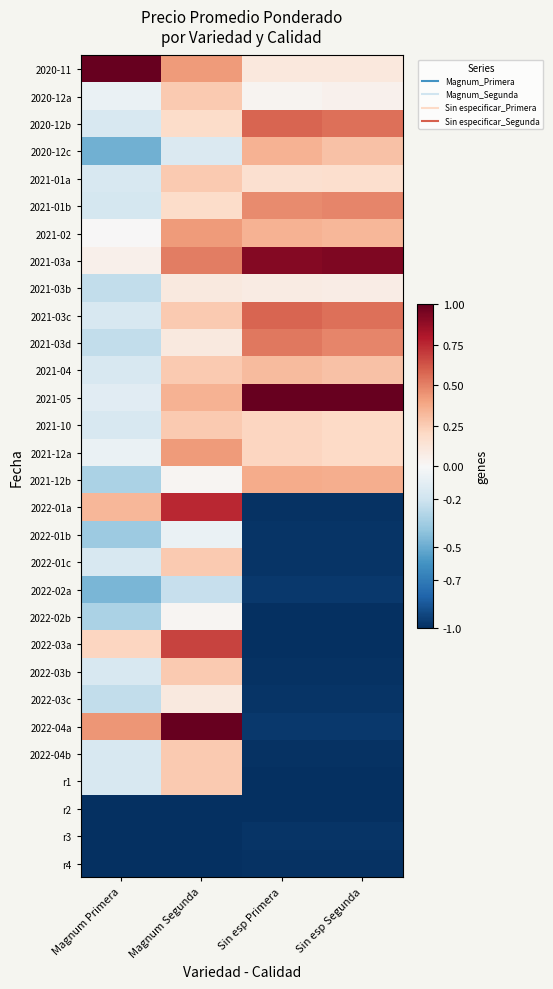

Reading left to right, extract all data points from this chart.

2020-11: Magnum Primera=1.0	Magnum Segunda=0.4	Sin esp Primera=0.1	Sin esp Segunda=0.1
2020-12a: Magnum Primera=-0.1	Magnum Segunda=0.3	Sin esp Primera=0.0	Sin esp Segunda=0.0
2020-12b: Magnum Primera=-0.2	Magnum Segunda=0.2	Sin esp Primera=0.6	Sin esp Segunda=0.6
2020-12c: Magnum Primera=-0.5	Magnum Segunda=-0.1	Sin esp Primera=0.3	Sin esp Segunda=0.3
2021-01a: Magnum Primera=-0.2	Magnum Segunda=0.3	Sin esp Primera=0.2	Sin esp Segunda=0.2
2021-01b: Magnum Primera=-0.2	Magnum Segunda=0.2	Sin esp Primera=0.5	Sin esp Segunda=0.5
2021-02: Magnum Primera=0.0	Magnum Segunda=0.4	Sin esp Primera=0.3	Sin esp Segunda=0.3
2021-03a: Magnum Primera=0.1	Magnum Segunda=0.5	Sin esp Primera=0.9	Sin esp Segunda=0.9
2021-03b: Magnum Primera=-0.2	Magnum Segunda=0.1	Sin esp Primera=0.1	Sin esp Segunda=0.1
2021-03c: Magnum Primera=-0.2	Magnum Segunda=0.3	Sin esp Primera=0.6	Sin esp Segunda=0.6
2021-03d: Magnum Primera=-0.2	Magnum Segunda=0.1	Sin esp Primera=0.5	Sin esp Segunda=0.5
2021-04: Magnum Primera=-0.2	Magnum Segunda=0.3	Sin esp Primera=0.3	Sin esp Segunda=0.3
2021-05: Magnum Primera=-0.1	Magnum Segunda=0.3	Sin esp Primera=1.0	Sin esp Segunda=1.0
2021-10: Magnum Primera=-0.2	Magnum Segunda=0.3	Sin esp Primera=0.2	Sin esp Segunda=0.2
2021-12a: Magnum Primera=-0.1	Magnum Segunda=0.4	Sin esp Primera=0.2	Sin esp Segunda=0.2
2021-12b: Magnum Primera=-0.3	Magnum Segunda=0.0	Sin esp Primera=0.4	Sin esp Segunda=0.4
2022-01a: Magnum Primera=0.3	Magnum Segunda=0.8	Sin esp Primera=-1.0	Sin esp Segunda=-1.0
2022-01b: Magnum Primera=-0.4	Magnum Segunda=-0.1	Sin esp Primera=-1.0	Sin esp Segunda=-1.0
2022-01c: Magnum Primera=-0.2	Magnum Segunda=0.3	Sin esp Primera=-1.0	Sin esp Segunda=-1.0
2022-02a: Magnum Primera=-0.5	Magnum Segunda=-0.2	Sin esp Primera=-1.0	Sin esp Segunda=-1.0
2022-02b: Magnum Primera=-0.3	Magnum Segunda=0.0	Sin esp Primera=-1.0	Sin esp Segunda=-1.0
2022-03a: Magnum Primera=0.2	Magnum Segunda=0.7	Sin esp Primera=-1.0	Sin esp Segunda=-1.0
2022-03b: Magnum Primera=-0.2	Magnum Segunda=0.3	Sin esp Primera=-1.0	Sin esp Segunda=-1.0
2022-03c: Magnum Primera=-0.2	Magnum Segunda=0.1	Sin esp Primera=-1.0	Sin esp Segunda=-1.0
2022-04a: Magnum Primera=0.4	Magnum Segunda=1.0	Sin esp Primera=-1.0	Sin esp Segunda=-1.0
2022-04b: Magnum Primera=-0.2	Magnum Segunda=0.3	Sin esp Primera=-1.0	Sin esp Segunda=-1.0
r1: Magnum Primera=-0.2	Magnum Segunda=0.3	Sin esp Primera=-1.0	Sin esp Segunda=-1.0
r2: Magnum Primera=-1.0	Magnum Segunda=-1.0	Sin esp Primera=-1.0	Sin esp Segunda=-1.0
r3: Magnum Primera=-1.0	Magnum Segunda=-1.0	Sin esp Primera=-1.0	Sin esp Segunda=-1.0
r4: Magnum Primera=-1.0	Magnum Segunda=-1.0	Sin esp Primera=-1.0	Sin esp Segunda=-1.0